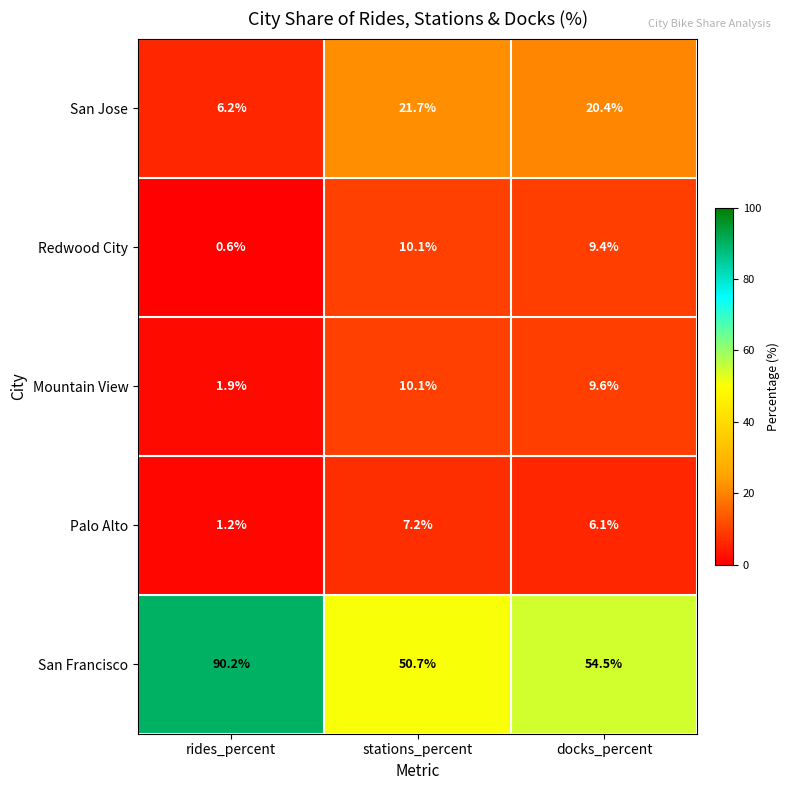

What is the sum of all Mountain View values?

21.6